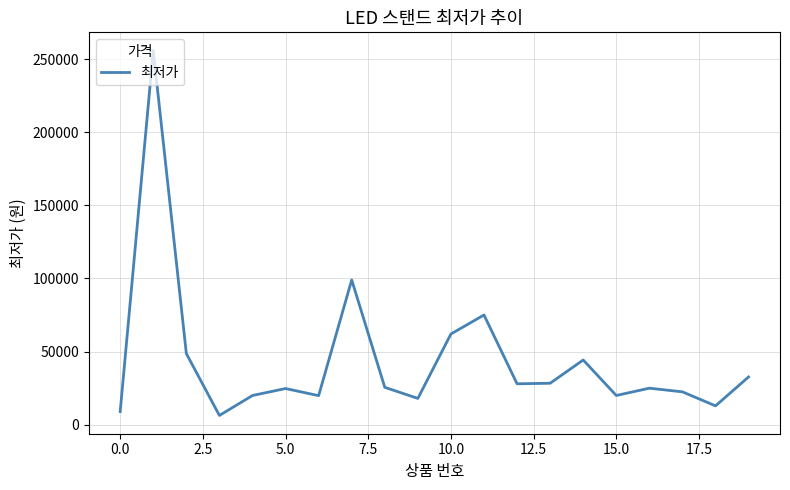

What is the minimum value shown in the chart?

6220